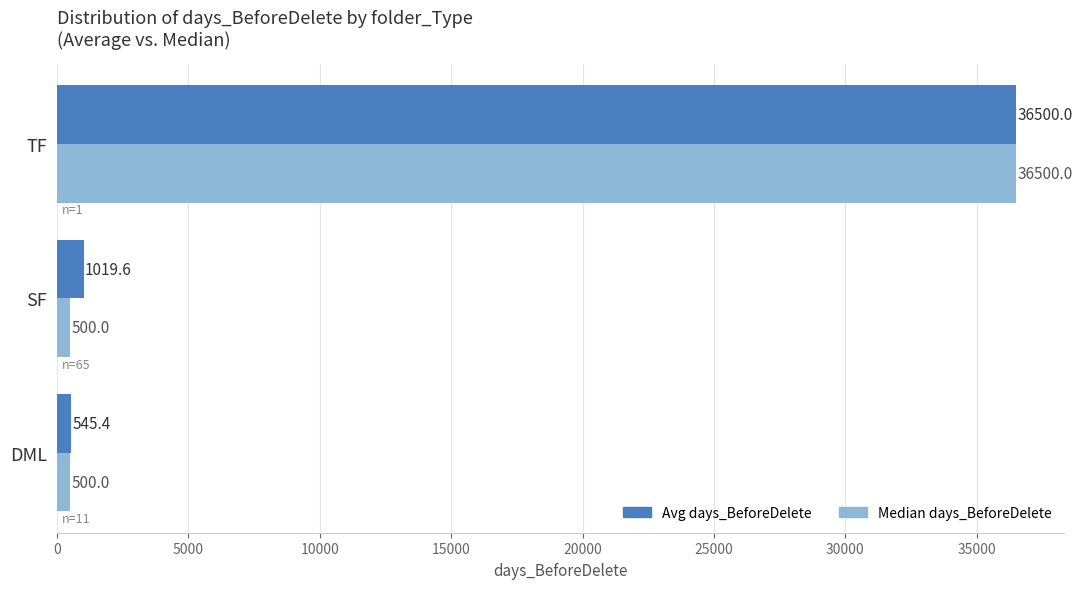

Which series has the largest range (max minus min)?

Median days_BeforeDelete